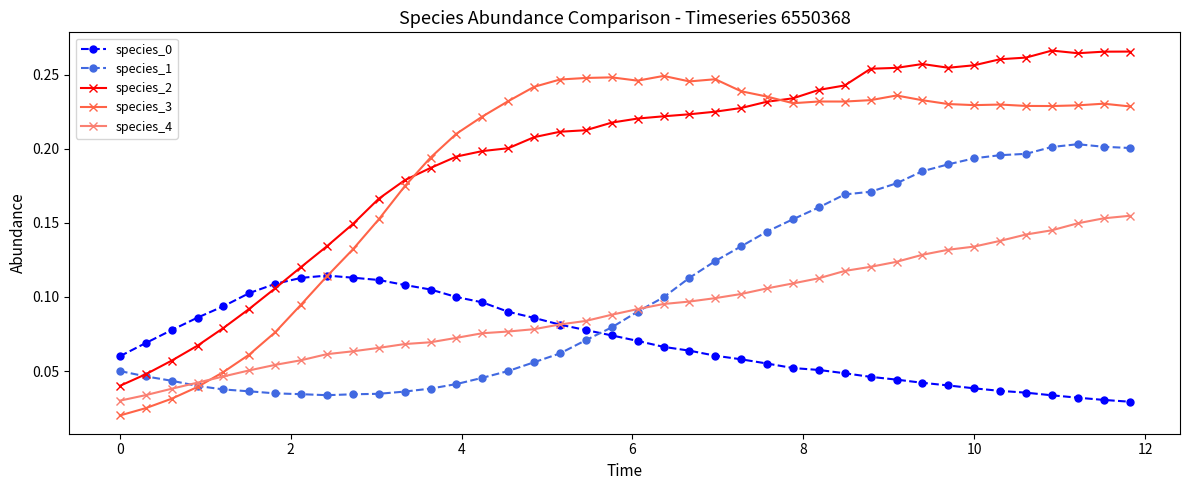

At how many categories does at least one series exceed 0?

40